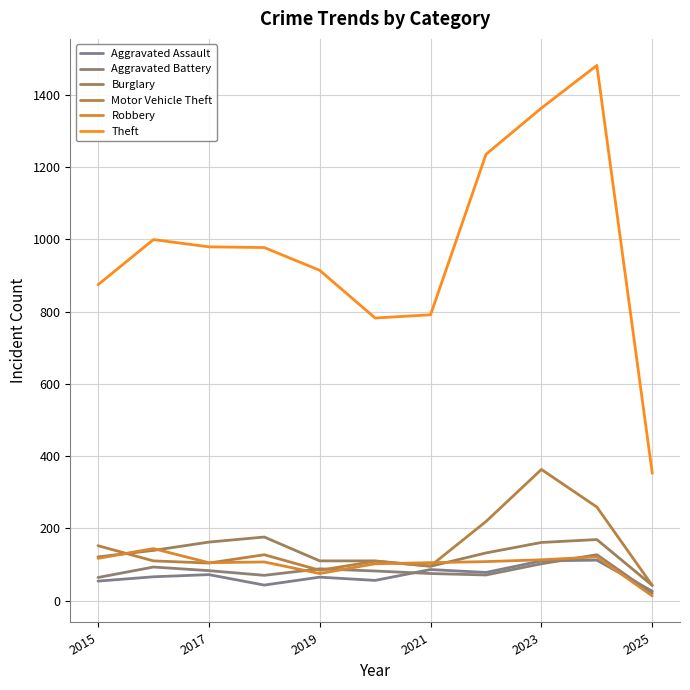

What is the value of the Motor Vehicle Theft point at the 6th from the left?

109